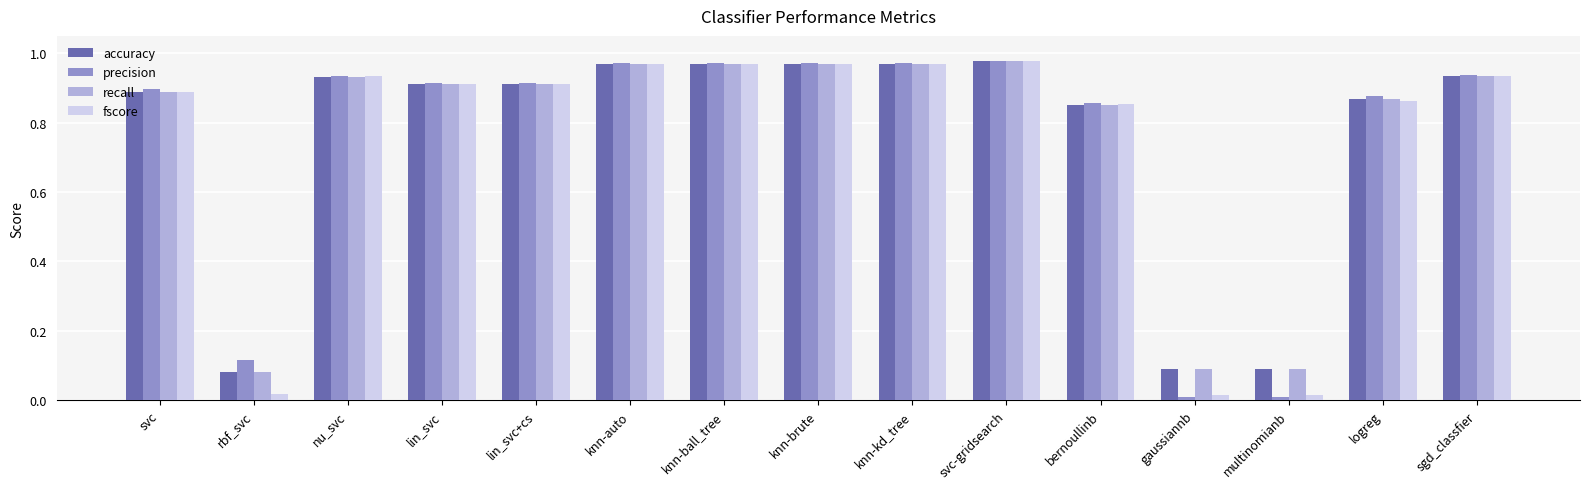

Which series changed the most between gaussiannb and sgd_classfier?

precision